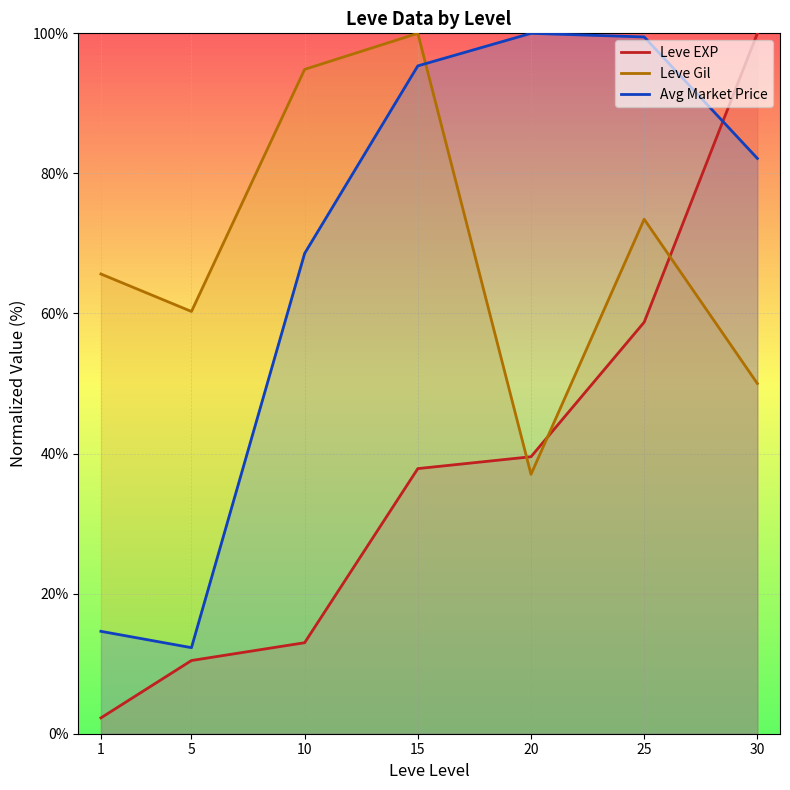

Is it true that Leve EXP equals 10.5 at 5?

True